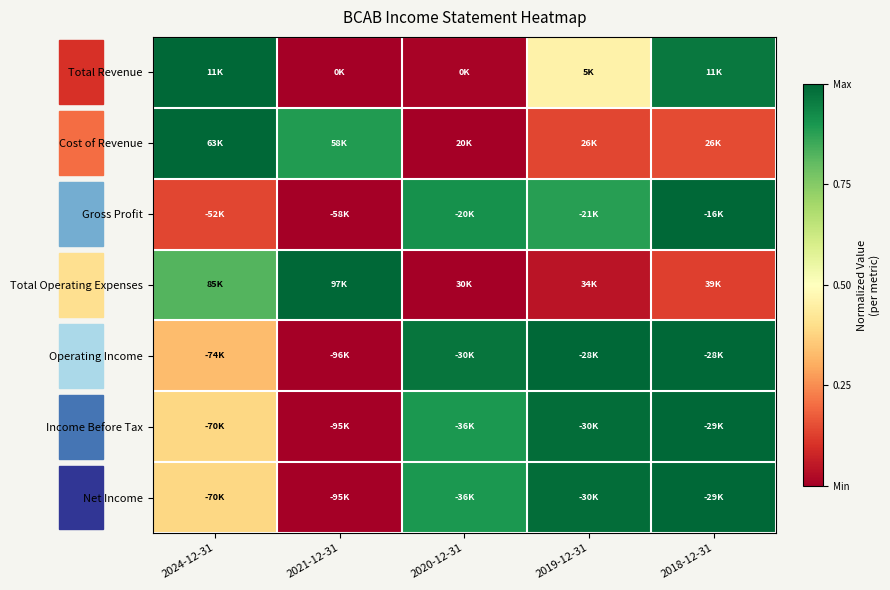

Reading left to right, list all the values displayed in this chart.

Total Revenue: 2024-12-31=1.0	2021-12-31=0.0	2020-12-31=0.0	2019-12-31=0.5	2018-12-31=1.0
Cost of Revenue: 2024-12-31=1.0	2021-12-31=0.9	2020-12-31=0.0	2019-12-31=0.1	2018-12-31=0.1
Gross Profit: 2024-12-31=0.1	2021-12-31=0.0	2020-12-31=0.9	2019-12-31=0.9	2018-12-31=1.0
Total Operating Expenses: 2024-12-31=0.8	2021-12-31=1.0	2020-12-31=0.0	2019-12-31=0.0	2018-12-31=0.1
Operating Income: 2024-12-31=0.3	2021-12-31=0.0	2020-12-31=1.0	2019-12-31=1.0	2018-12-31=1.0
Income Before Tax: 2024-12-31=0.4	2021-12-31=0.0	2020-12-31=0.9	2019-12-31=1.0	2018-12-31=1.0
Net Income: 2024-12-31=0.4	2021-12-31=0.0	2020-12-31=0.9	2019-12-31=1.0	2018-12-31=1.0